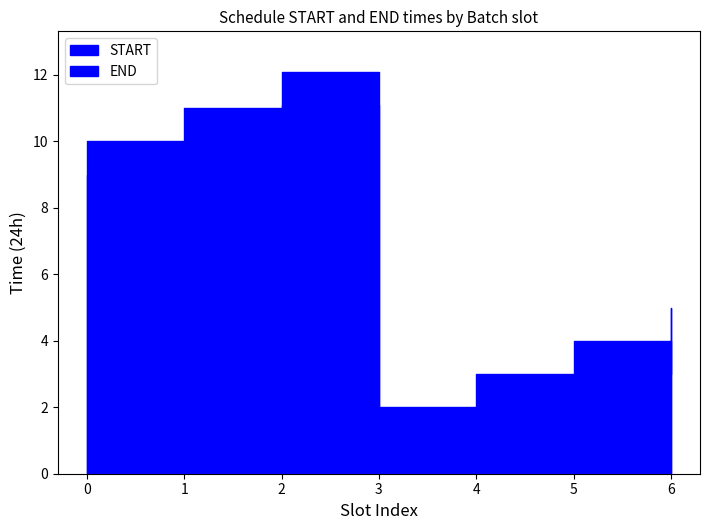

How many values in the END series are below 5?

3